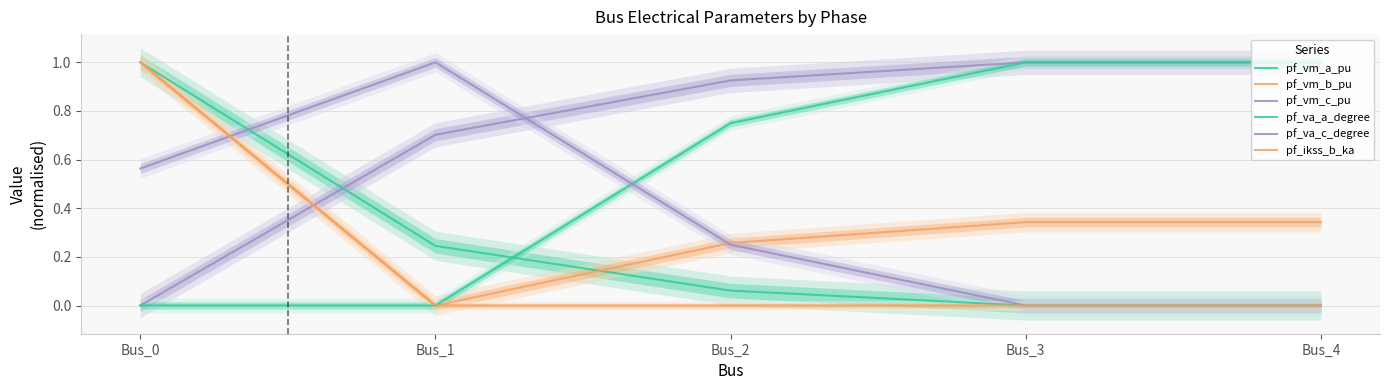

What is the sum of the pf_va_c_degree values at Bus_0 and Bus_2?

0.8